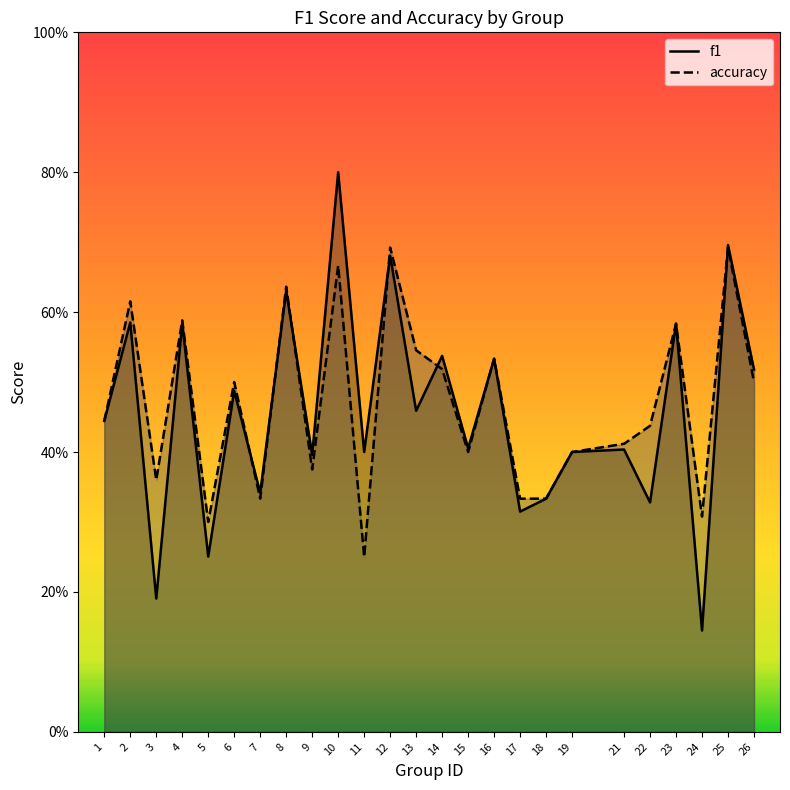

True or false: accuracy has a value of 0.3 at 7.

True